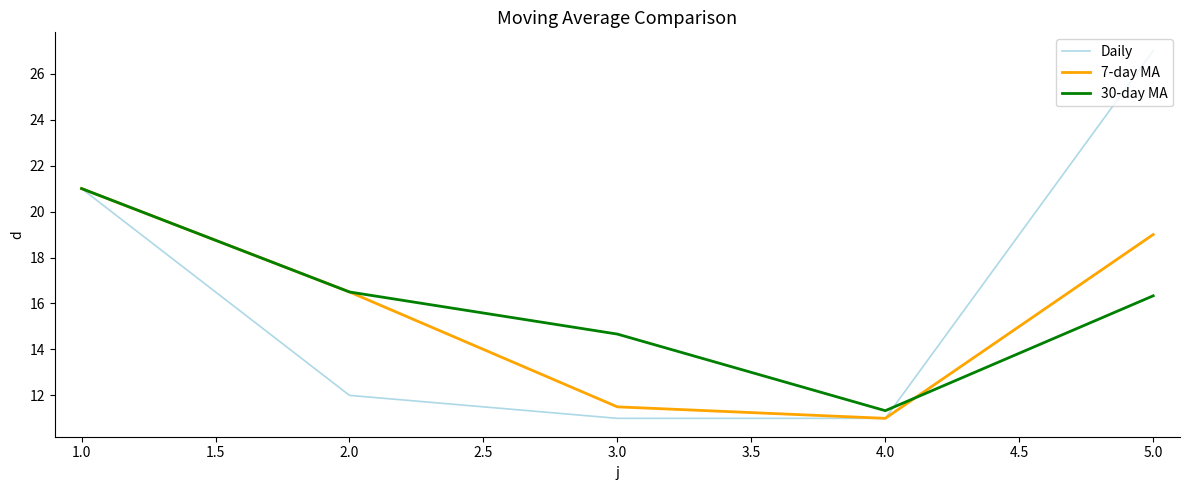

List the series in order of their overall mean, highest first.

Daily, 30-day MA, 7-day MA